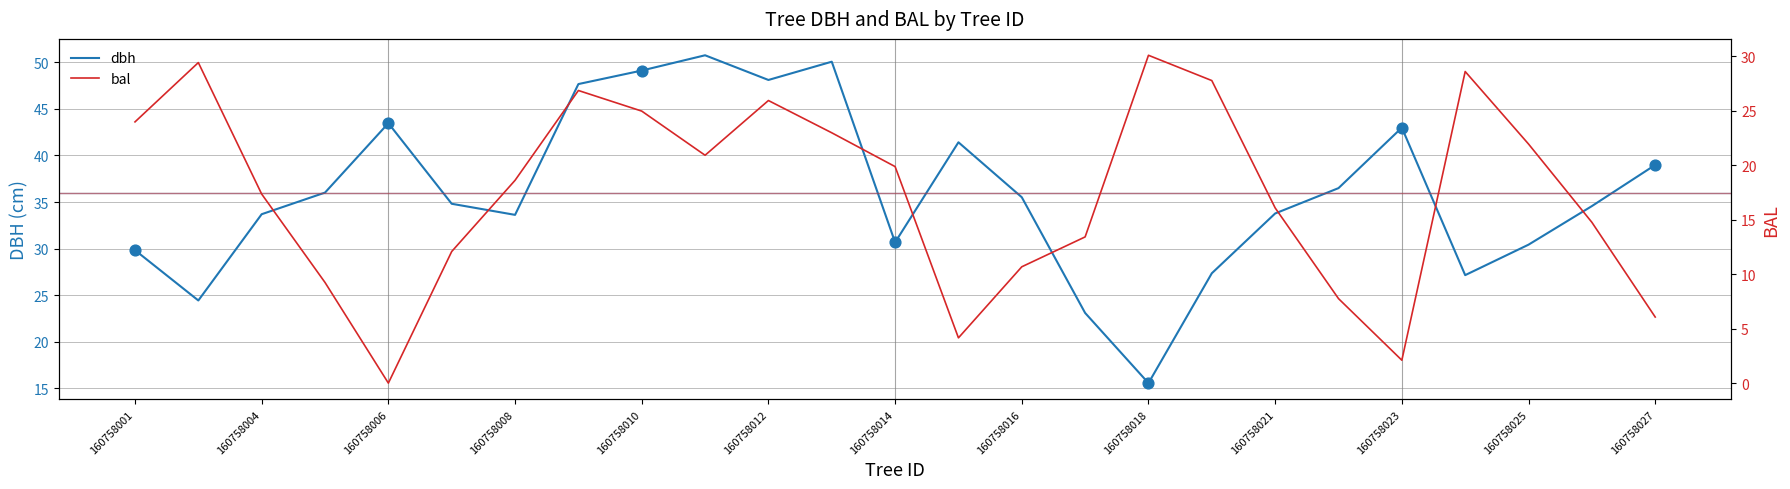

The dbh series shows 30.7 at 160758014. True or false?

True